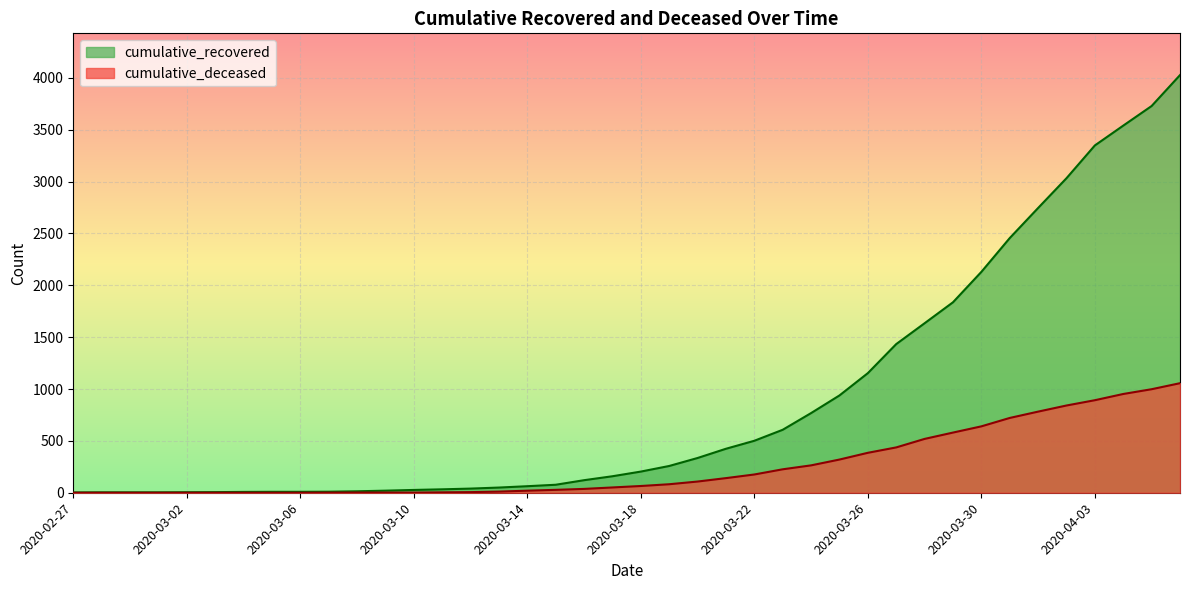

What position from the left is 2020-04-02?

36